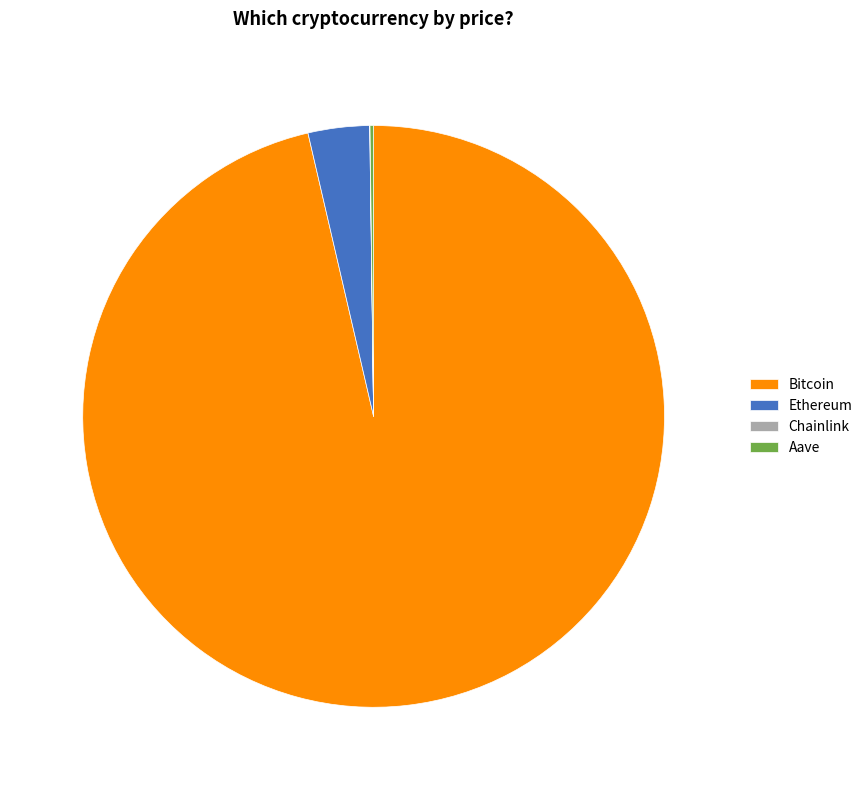

Do Ethereum and Bitcoin together represent more than half of the pie?

Yes